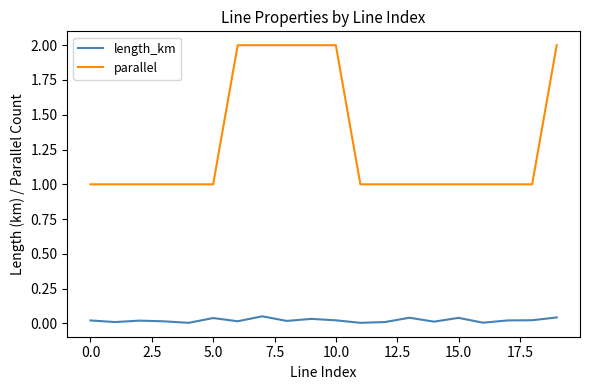

Rank the series by their average value, from highest to lowest.

parallel, length_km